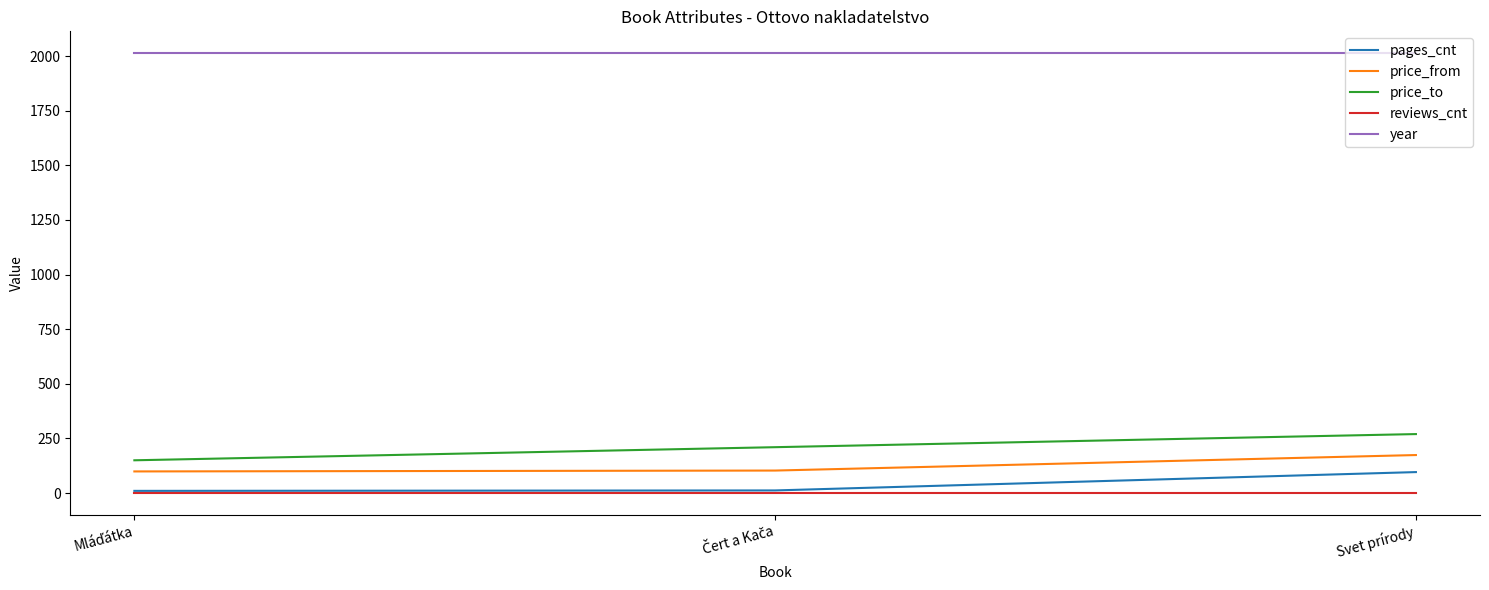

Does the chart have visible grid lines?

No